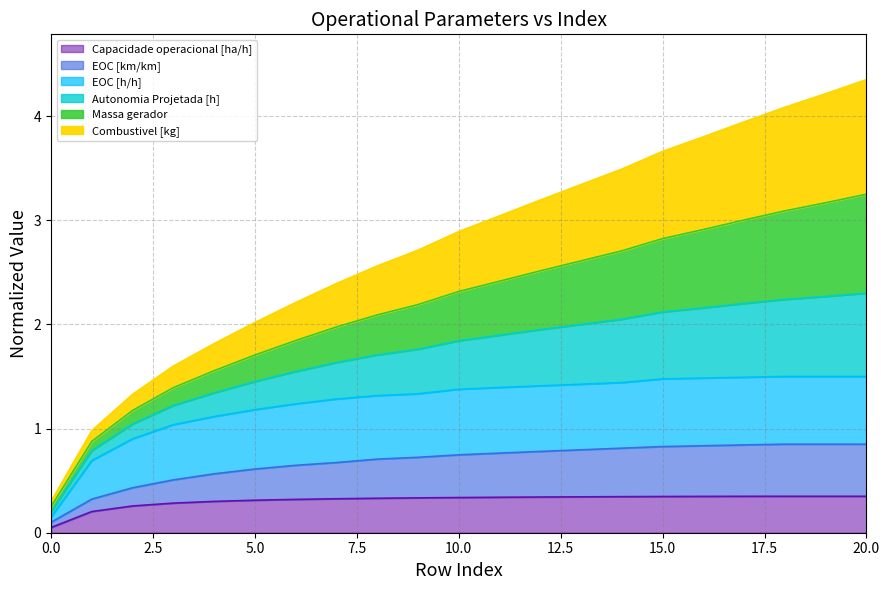

What is the difference between the highest and lowest values at 17?

3.6